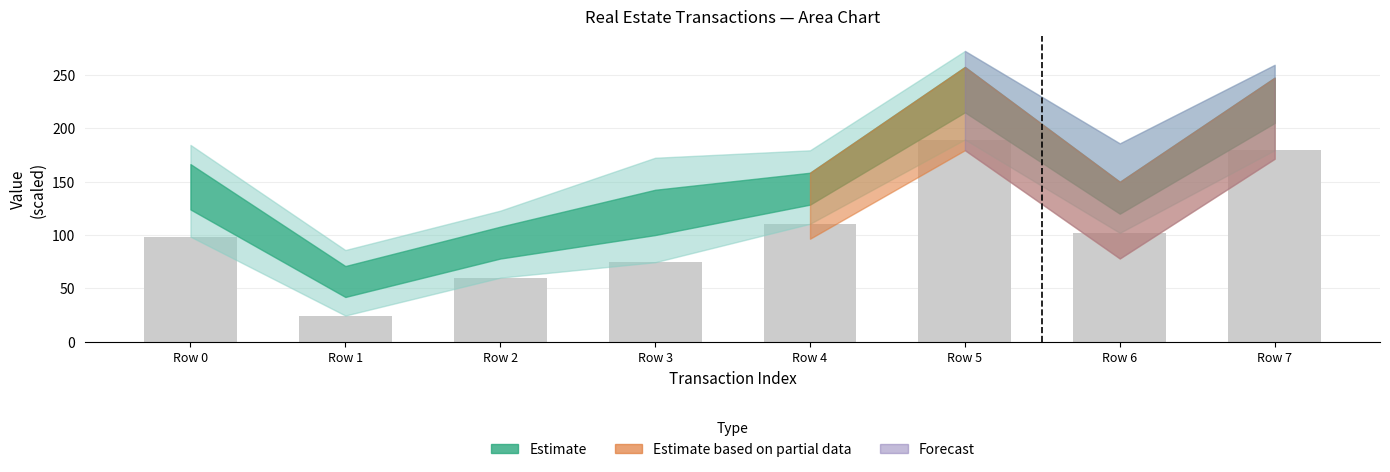

What is the average value?

104.9